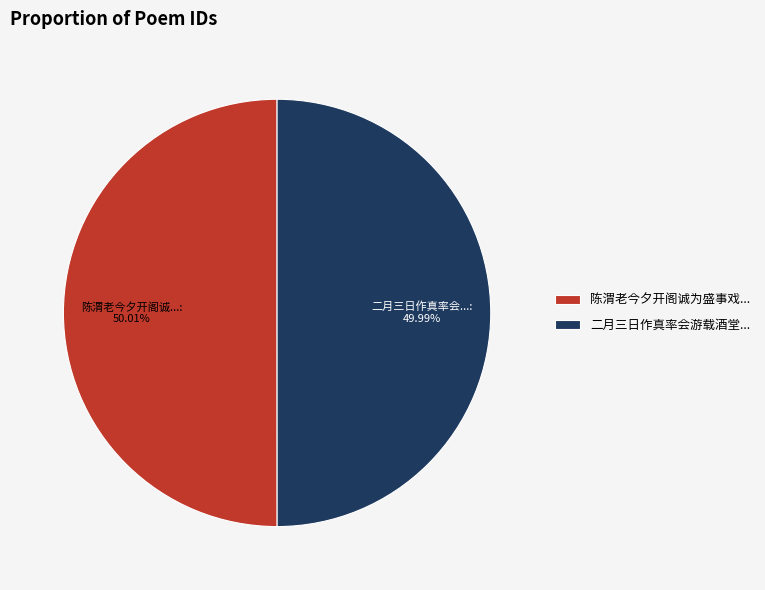

Is there any slice that represents more than half of the pie?

Yes